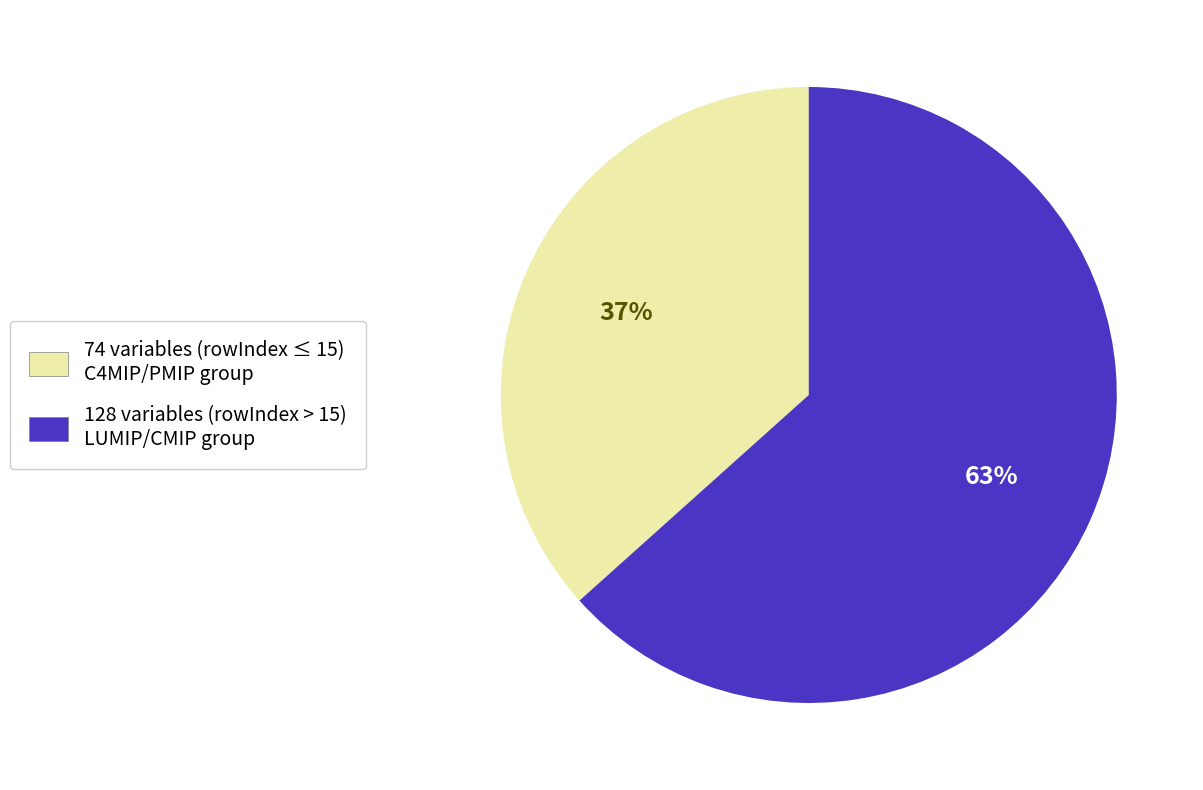

Is there a majority slice in this chart?

Yes